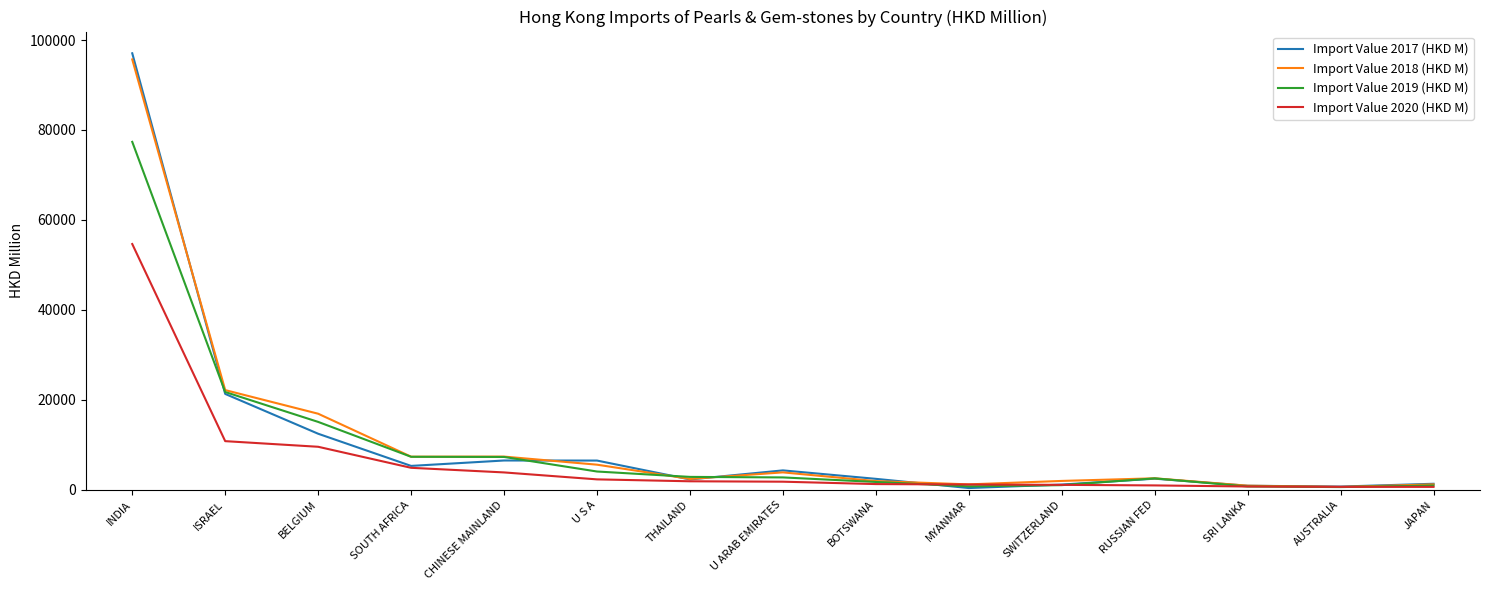

What is the average value of the Import Value 2018 (HKD M) series?

11444.7